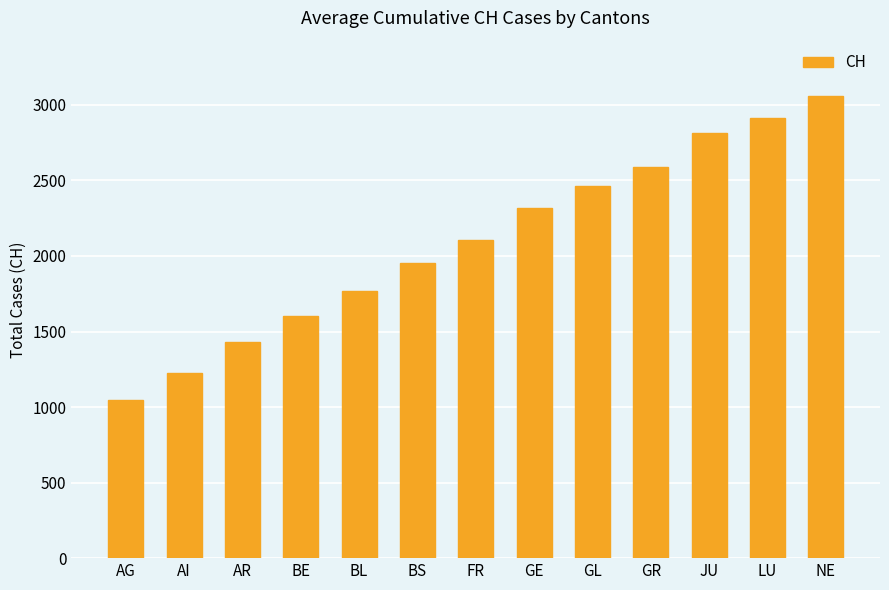

Which label corresponds to the smallest value in the chart?

AG